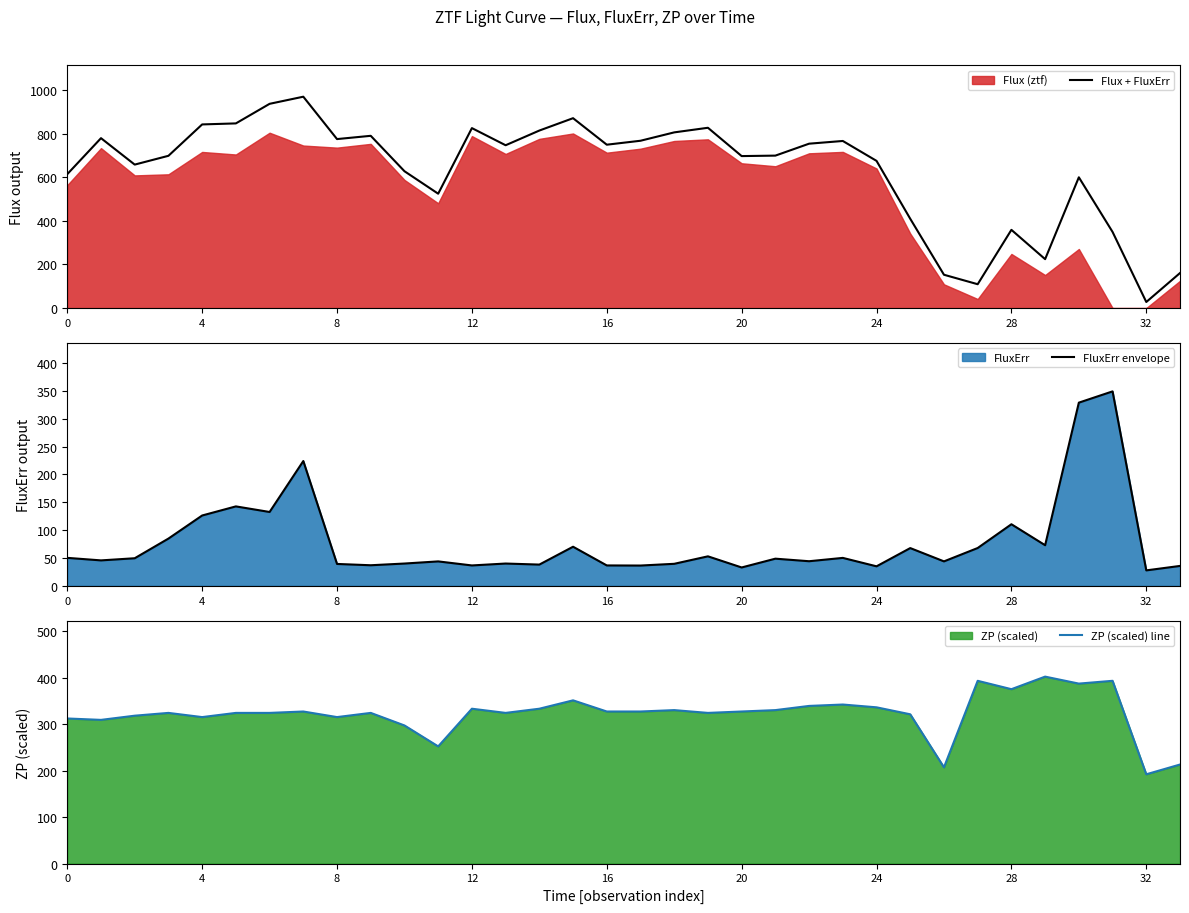

Is it true that ZP (scaled) line equals 297.0 at 10?

True